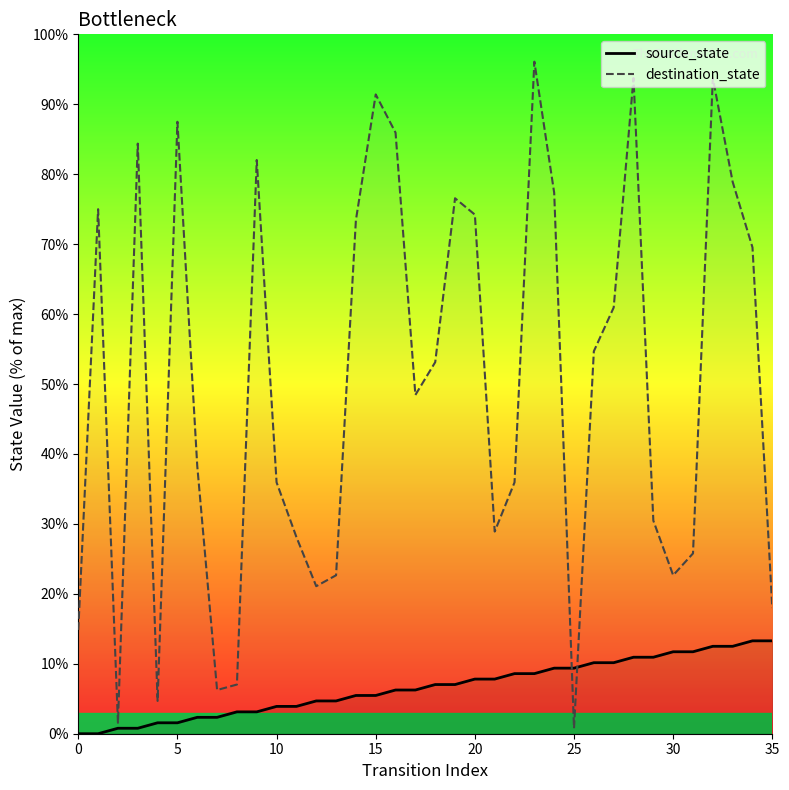

Which series has the widest spread of values?

destination_state